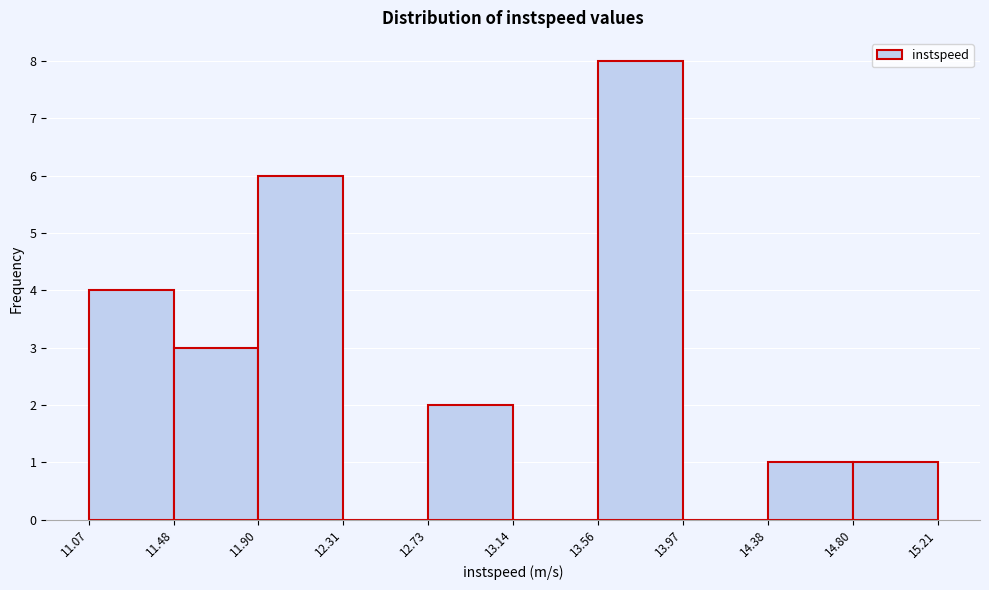

Reading left to right, list every bar in this chart as the range it spans on the x-axis followed by its height. The values are not printed on the chart, so give them approximately, as read against the axis.

11.07 to 11.48: 4
11.48 to 11.90: 3
11.90 to 12.31: 6
12.31 to 12.73: 0
12.73 to 13.14: 2
13.14 to 13.56: 0
13.56 to 13.97: 8
13.97 to 14.38: 0
14.38 to 14.80: 1
14.80 to 15.21: 1